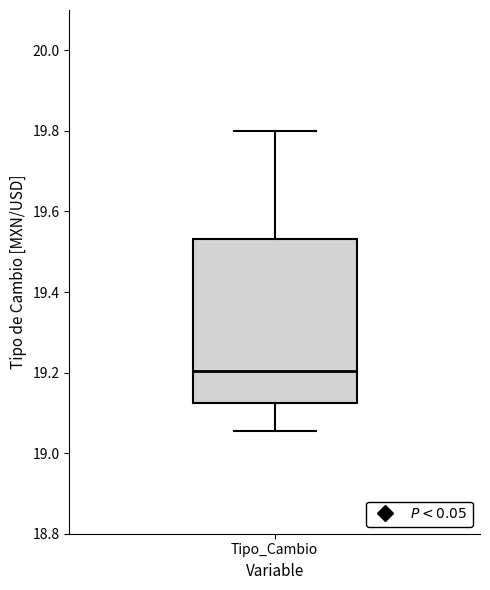

Read this box plot against the y-axis: the position of the median line, the range covered by the box, and the ends of both whiskers. The values are not printed on the chart, so give them approximately, as read against the axis.

median 19.20, box 19.12 to 19.54, whiskers 19.06 to 19.80